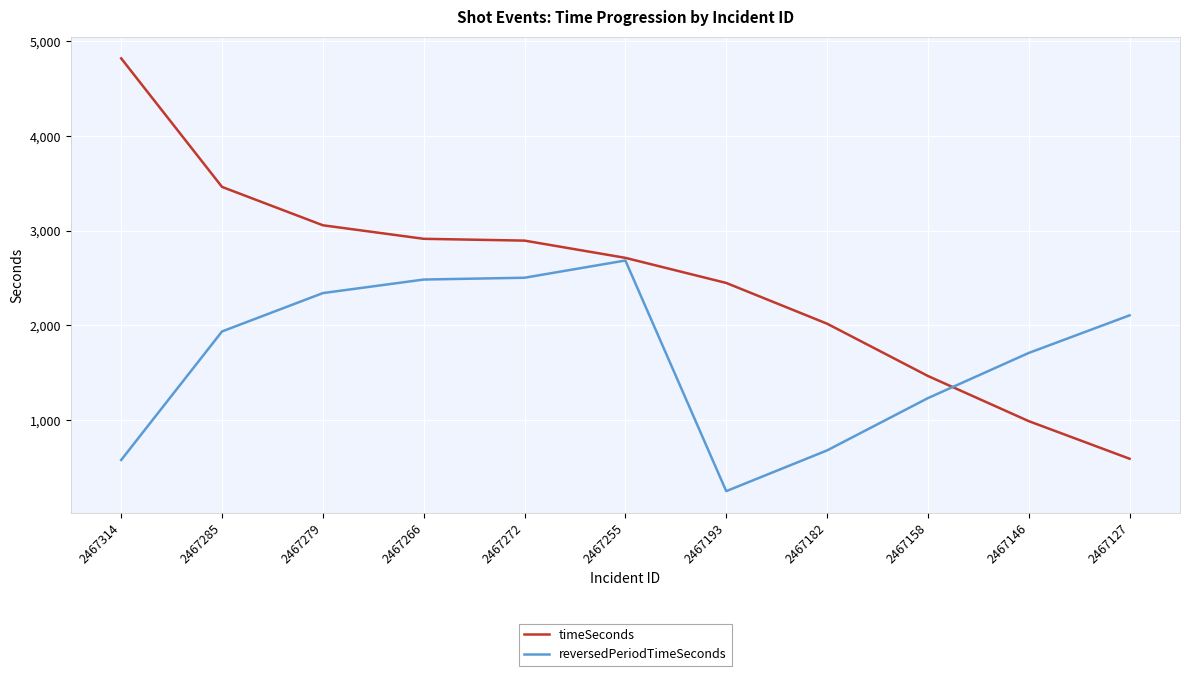

Which series has the largest range (max minus min)?

timeSeconds